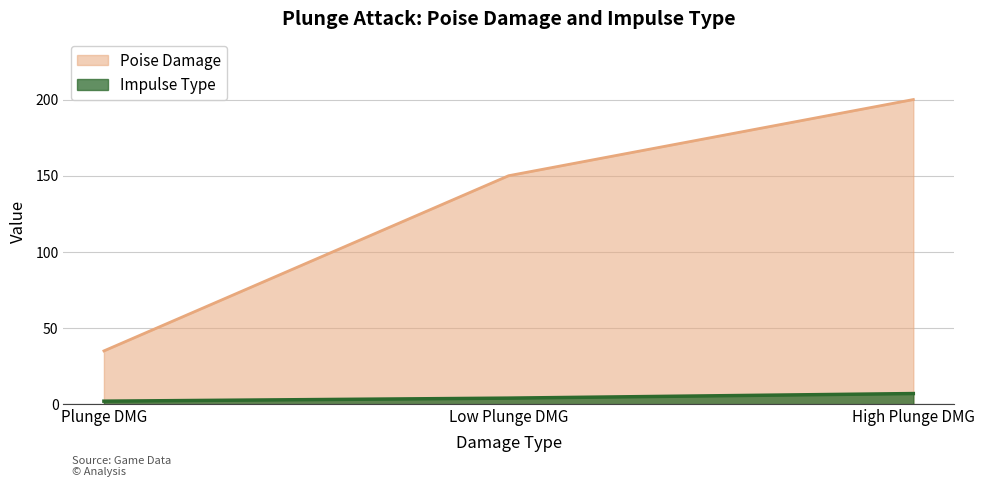

How many lines are shown in the chart?

2